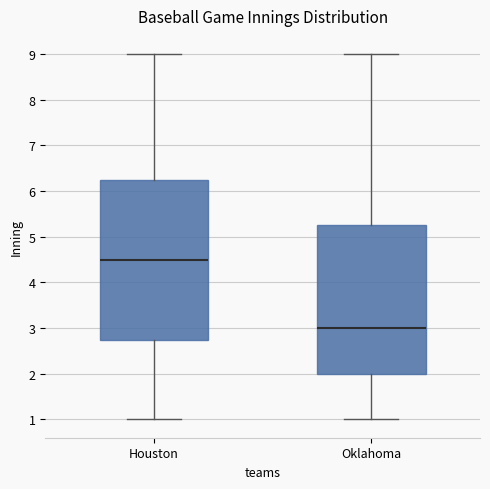

Which box's median line is the lowest?

Oklahoma